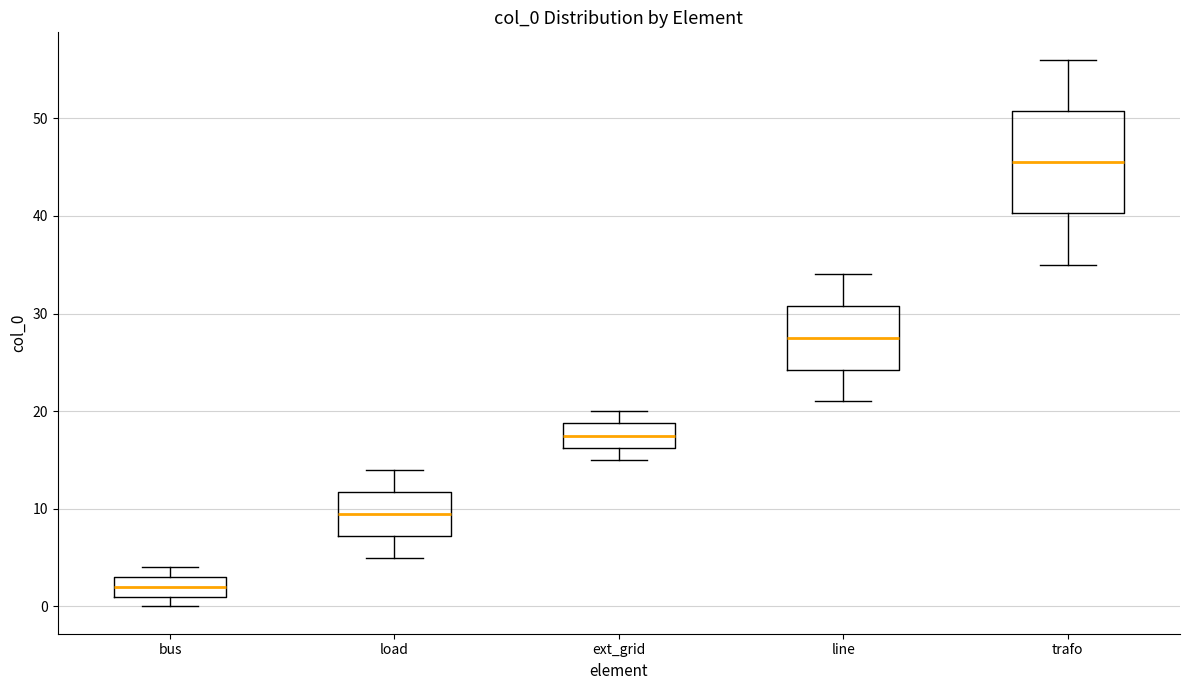

Which box is the tallest, from its lower edge to its upper edge?

trafo